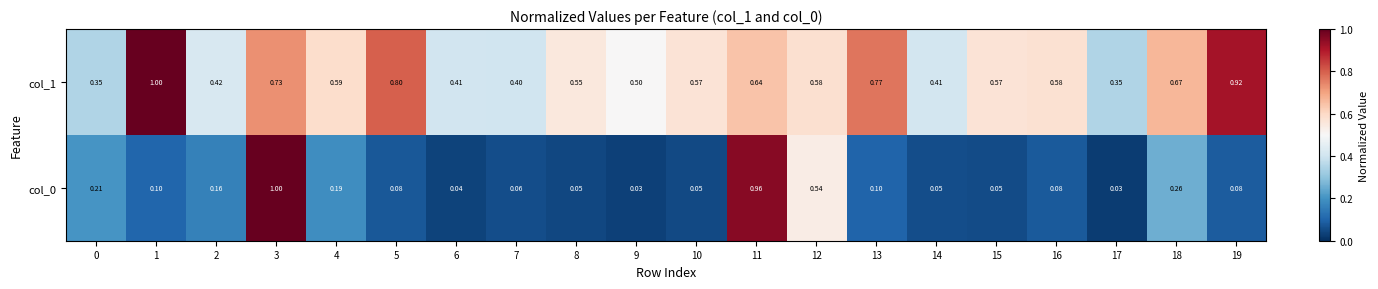

Is the value of col_0 at 2 greater than the value of col_1 at 18?

No